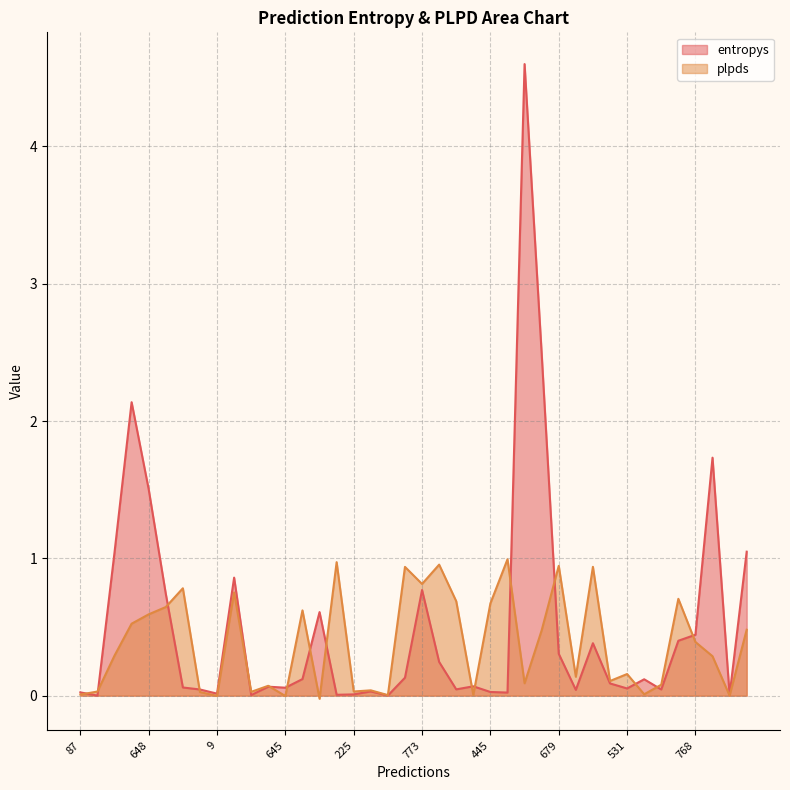

How many values in the plpds series are below 0?

3